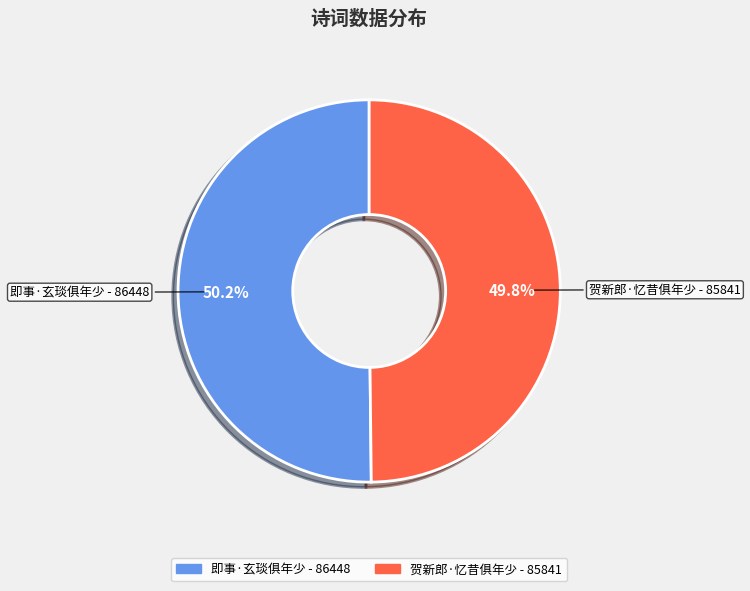

How many slices are in this pie chart?

2